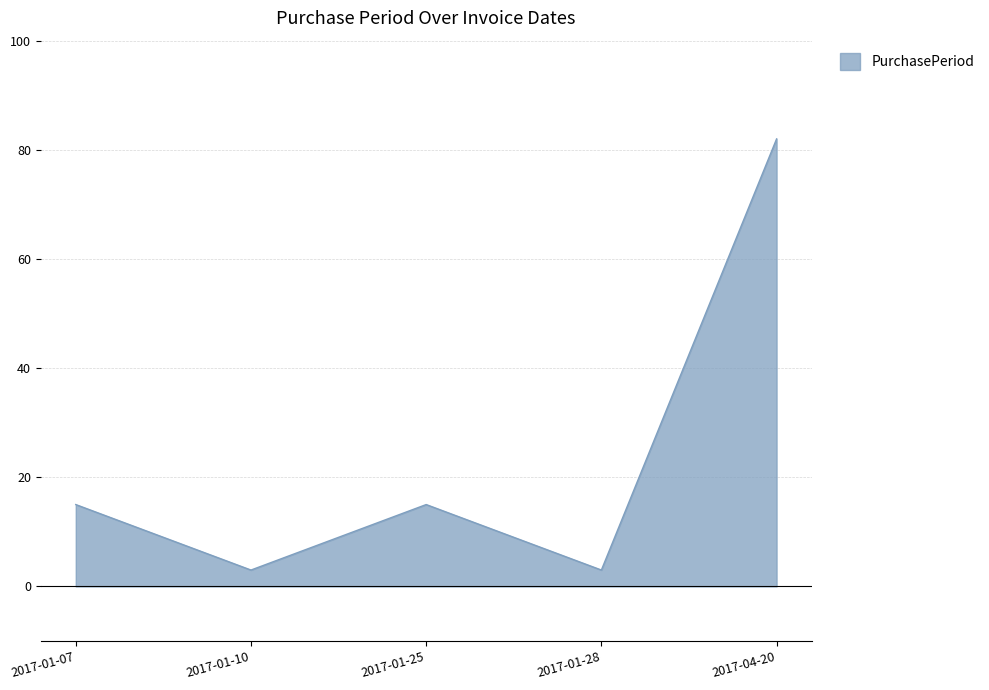

Is it true that the value at 2017-04-20 is 82?

True